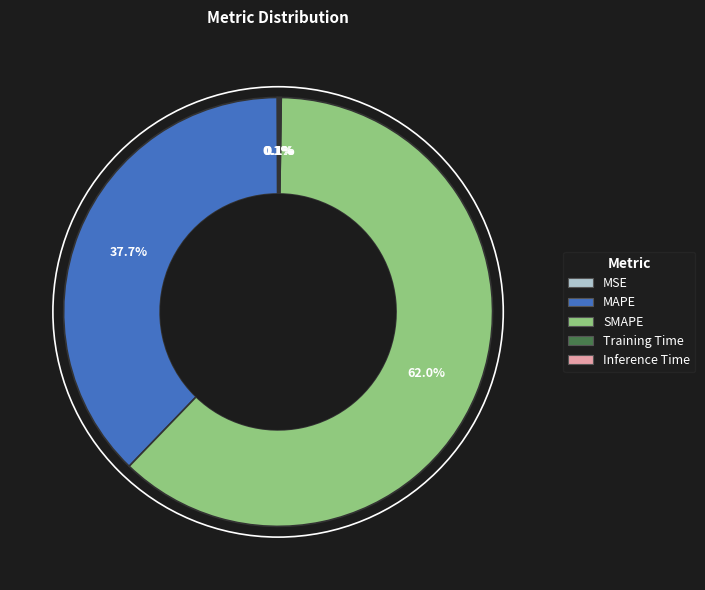

To the nearest percent, what is the average slice percentage?

20%